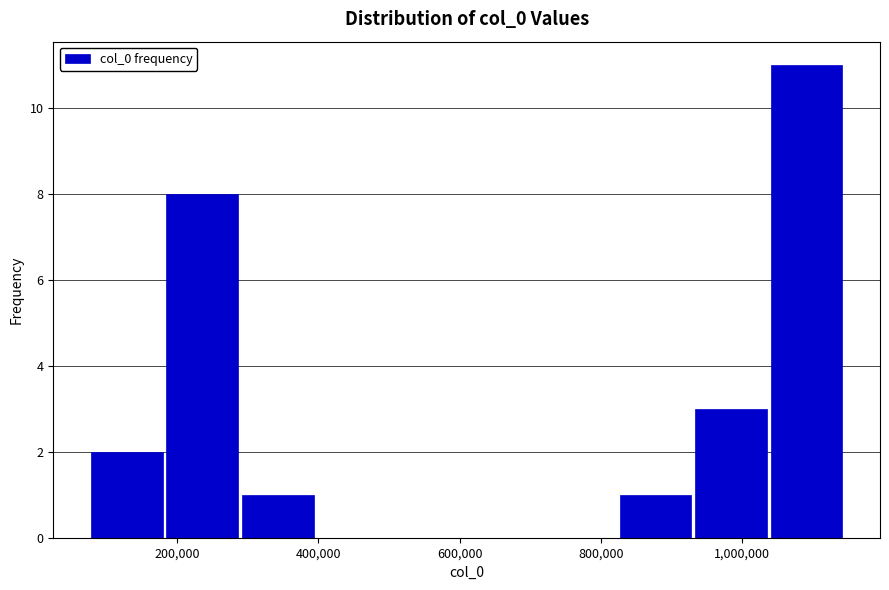

What is the height of the bar covering 180000 to 280000 on the x-axis? Neither the bar edges nor the heights are printed on the chart, so give them approximately, as read against the axes.

8